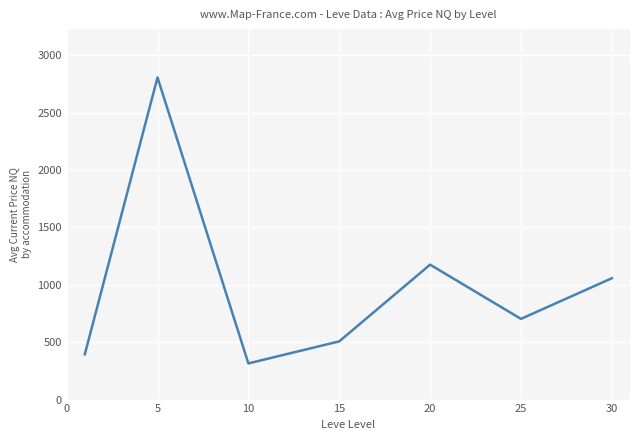

What is the average value?

994.2